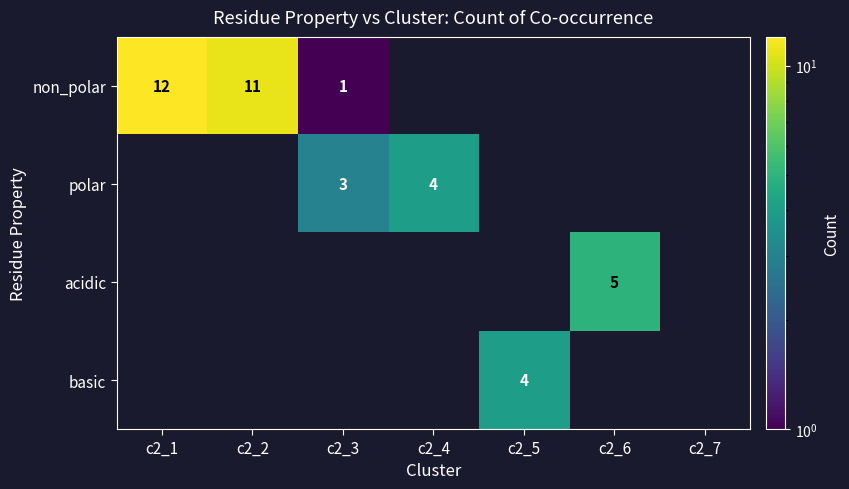

At which category does the chart reach its minimum across all series?

c2_3